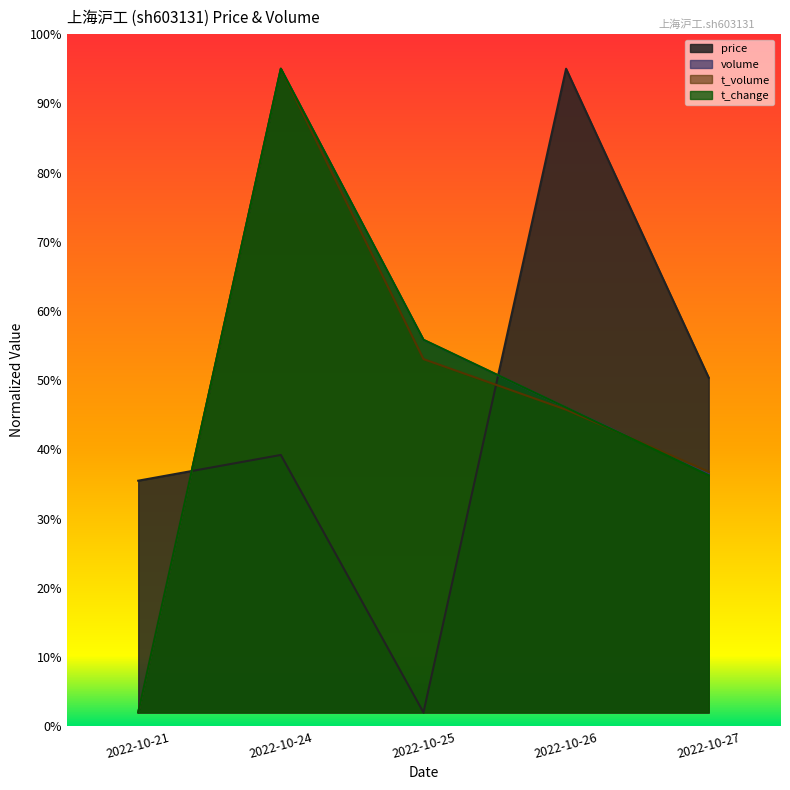

What is the value of the price point at the 5th from the left?

0.5